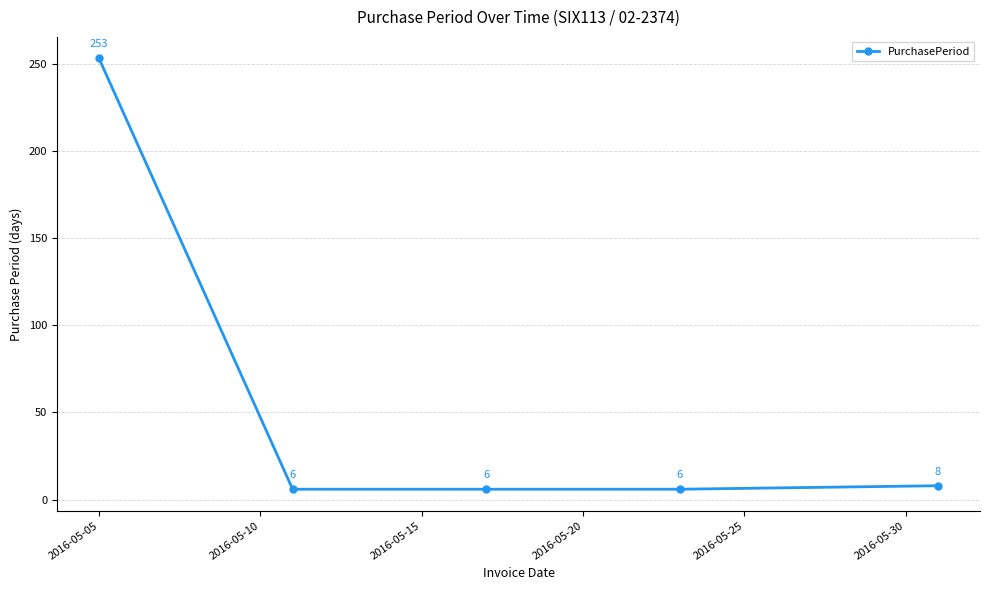

How many data points does each series have?

5